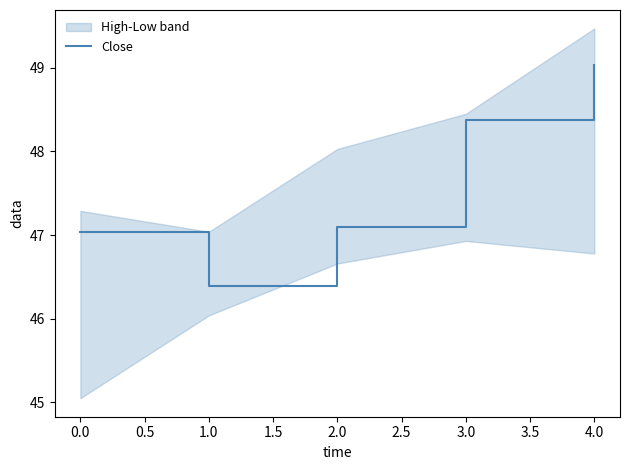

Does the chart have visible grid lines?

No